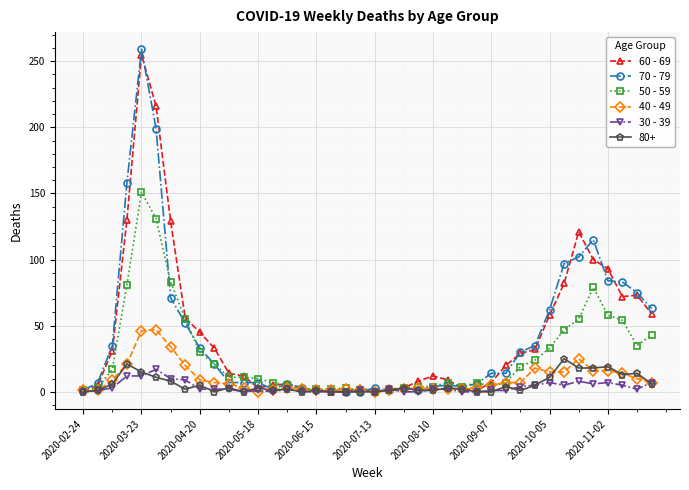

True or false: 80+ has more than 1 points higher than both neighbors.

True